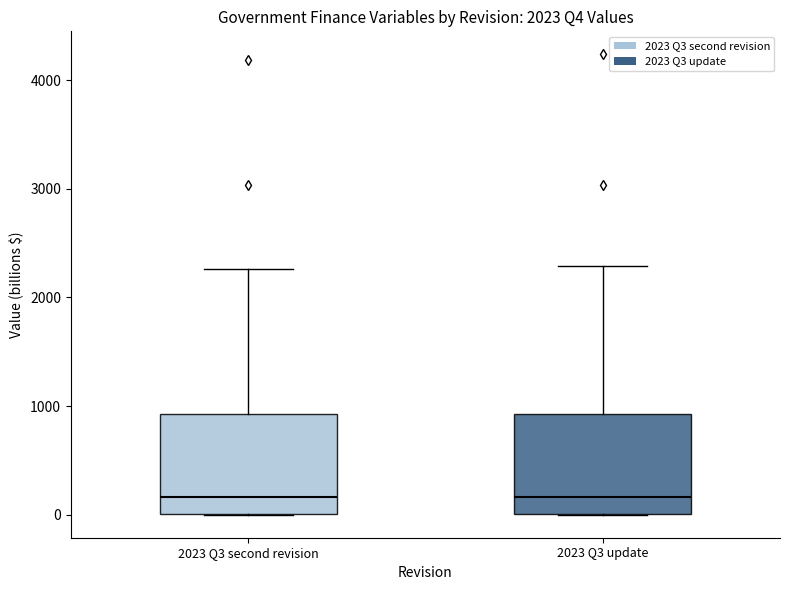

Reading left to right, read every box against the y-axis: the position of its median line, the range the box covers, and the ends of its whiskers. The values are not printed on the chart, so give them approximately, as read against the axis.

2023 Q3 second revision: median 200, box 0 to 900, whiskers 0 to 2300
2023 Q3 update: median 200, box 0 to 900, whiskers 0 to 2300